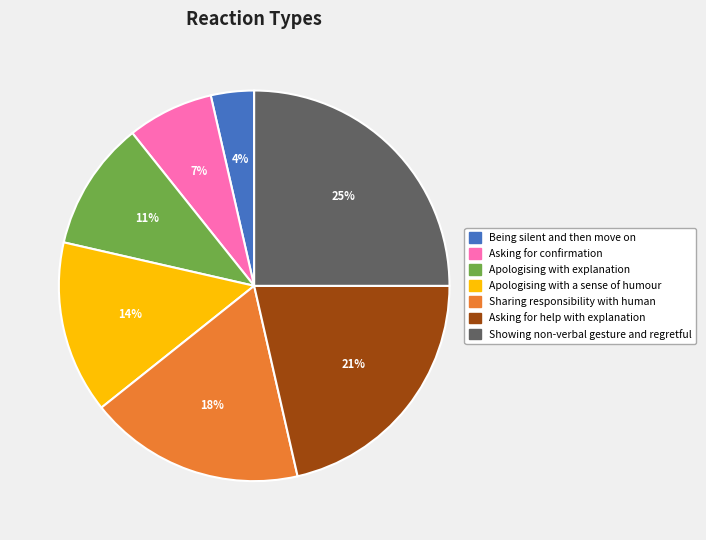

Is it true that Being silent and then move on is 4% of the pie?

True